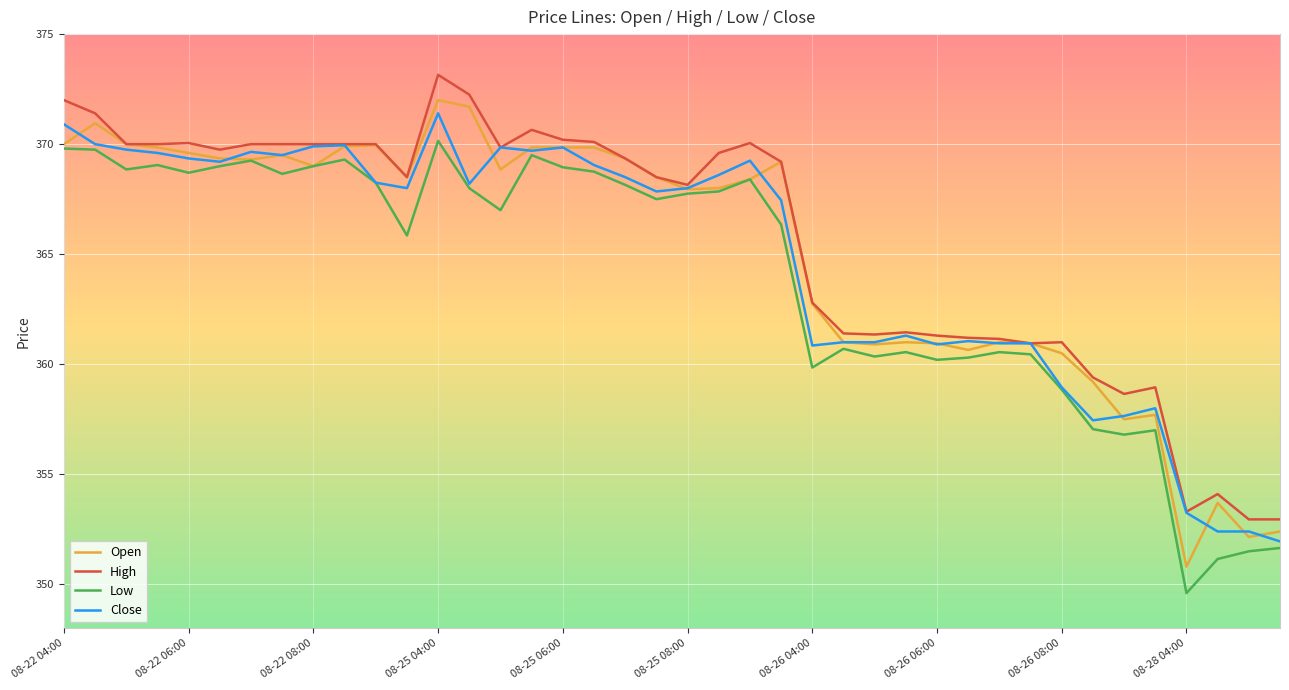

How many lines are shown in the chart?

4